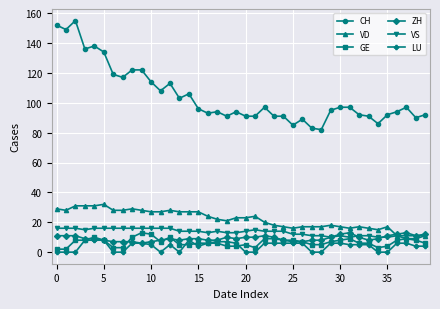

What is the maximum value for GE?

13